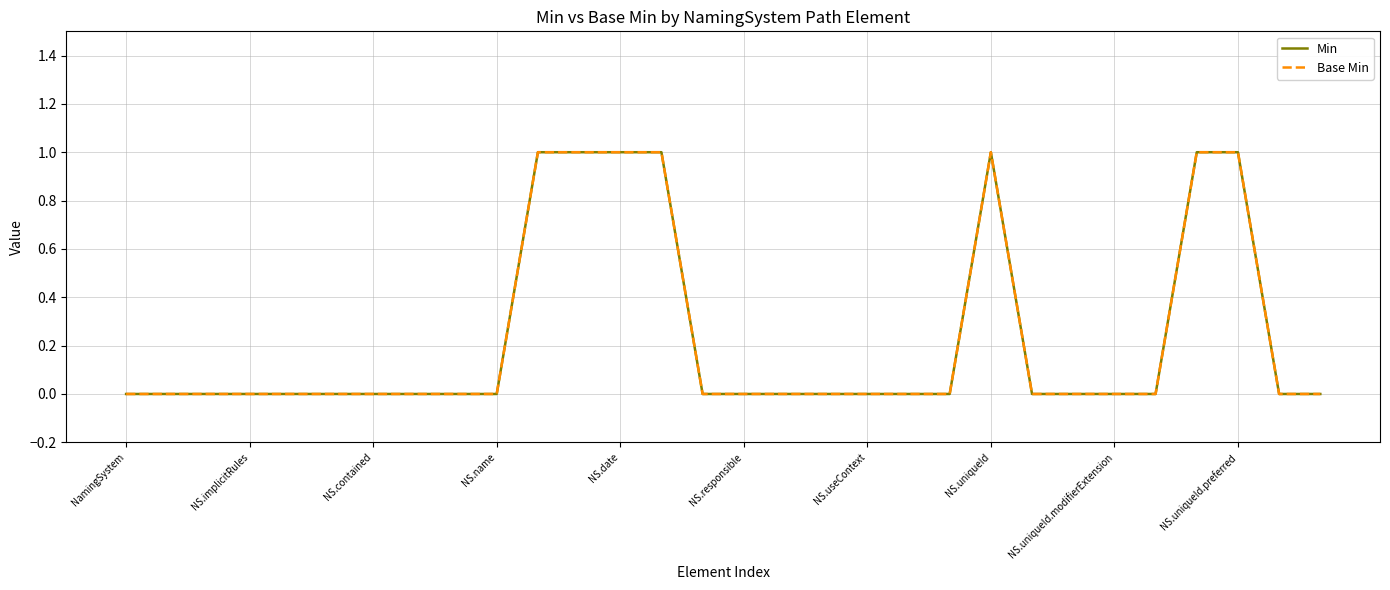

Which series has the largest range (max minus min)?

Min